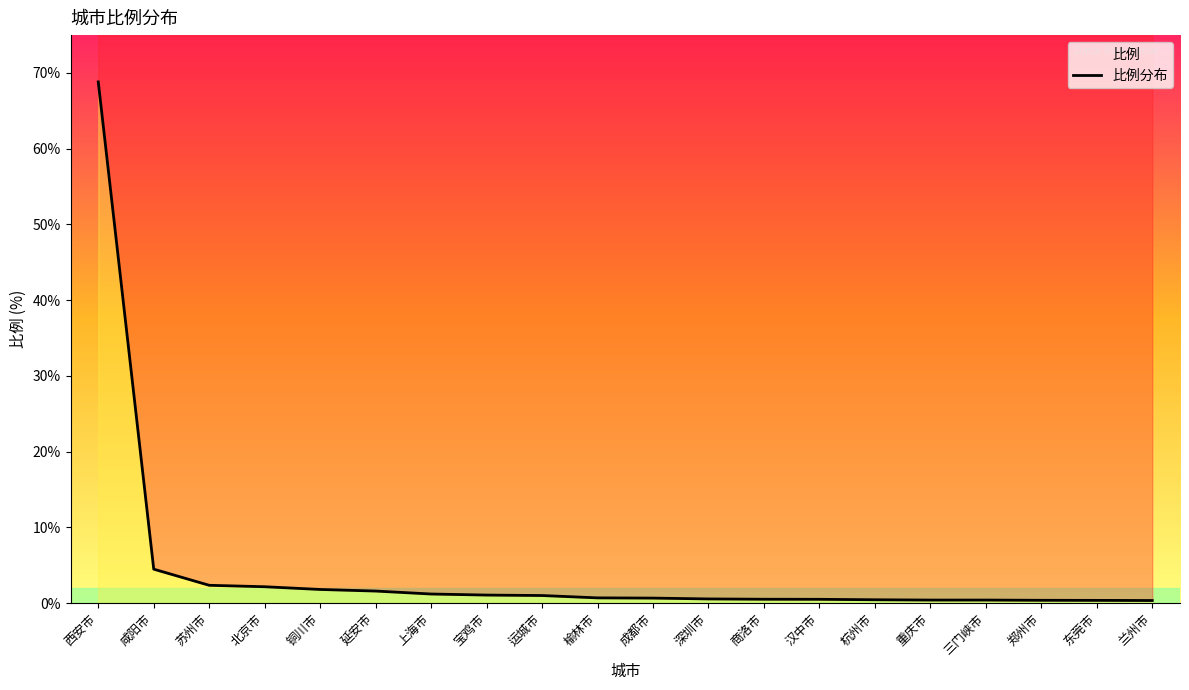

The chart shows a value of 0.3 at 兰州市. True or false?

True